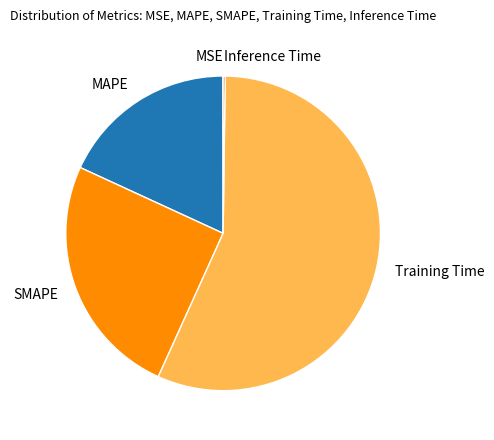

Do Training Time and MAPE together represent more than half of the pie?

Yes